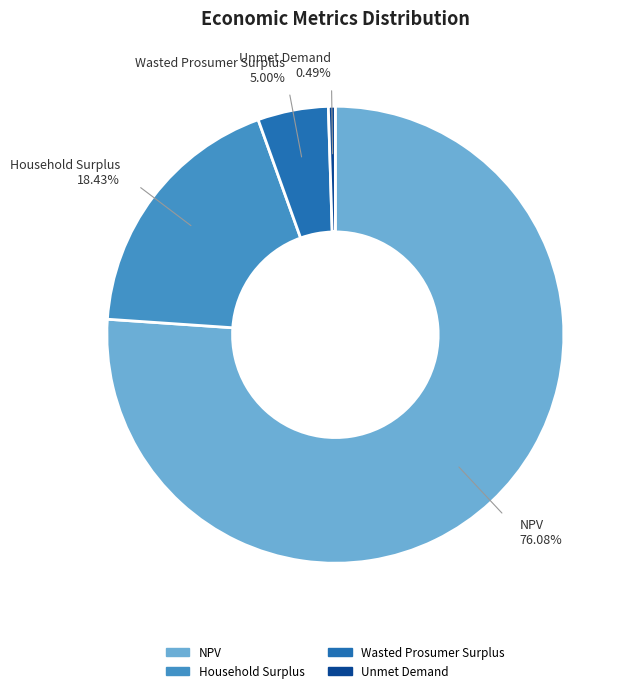

Does NPV represent more than half of the total?

Yes